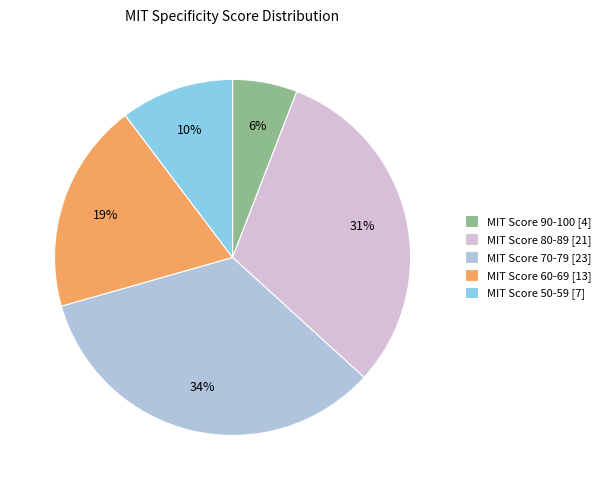

To the nearest percent, what percentage of the pie is MIT Score 80-89?

31%